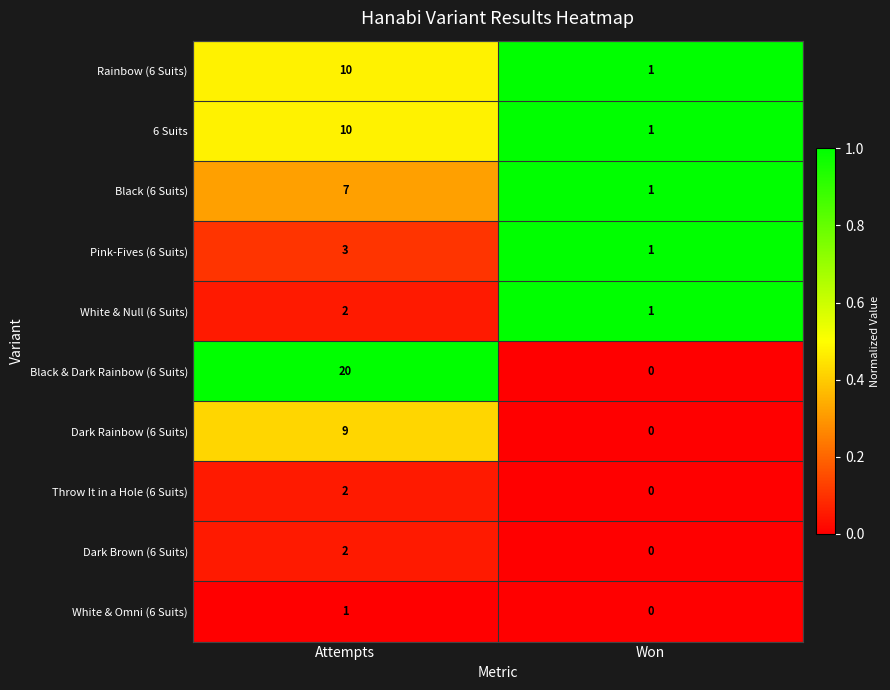

At which category is the sum across all series the highest?

Attempts